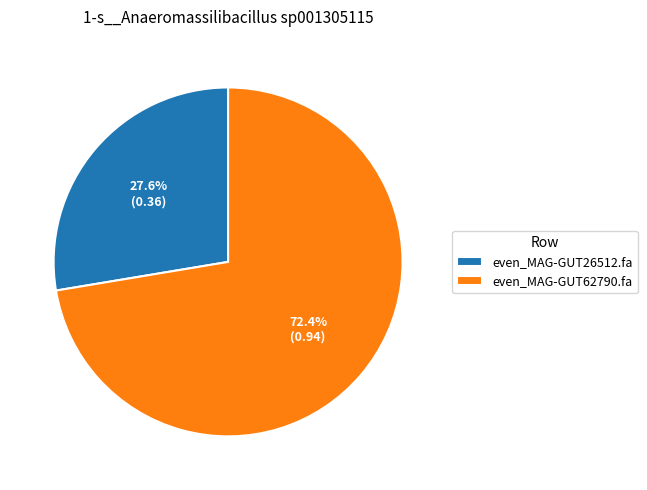

Which has a higher value, even_MAG-GUT62790.fa or even_MAG-GUT26512.fa?

even_MAG-GUT62790.fa